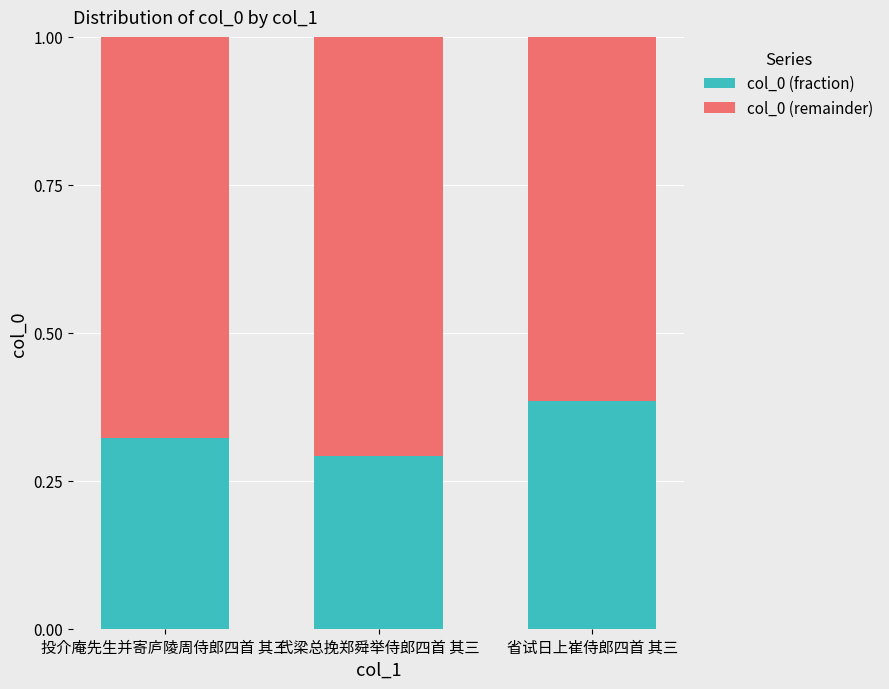

What is the sum of all col_0 (fraction) values?

1.0